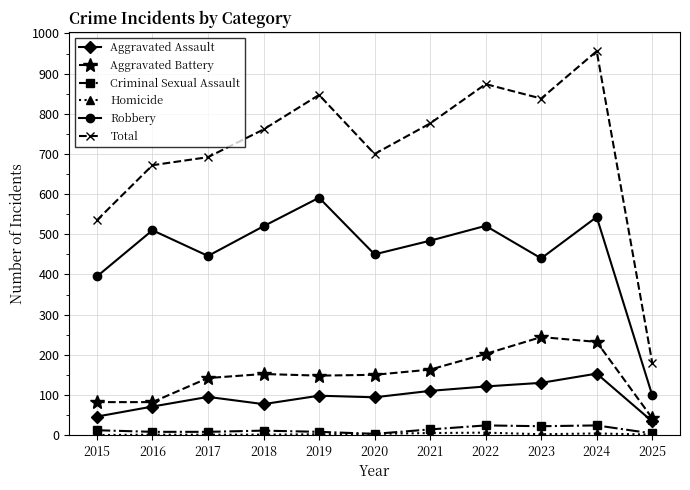

At which category does Total reach its first local valley?

2020